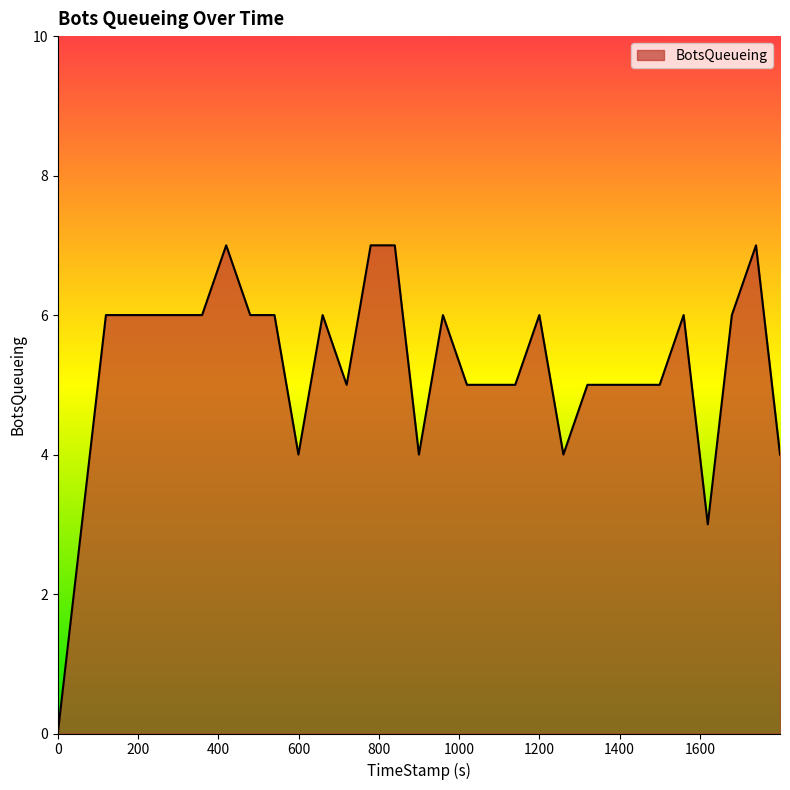

Reading left to right, what are all the values shown in this chart?

0	3	6	6	6	6	6	7	6	6	4	6	5	7	7	4	6	5	5	5	6	4	5	5	5	5	6	3	6	7	4